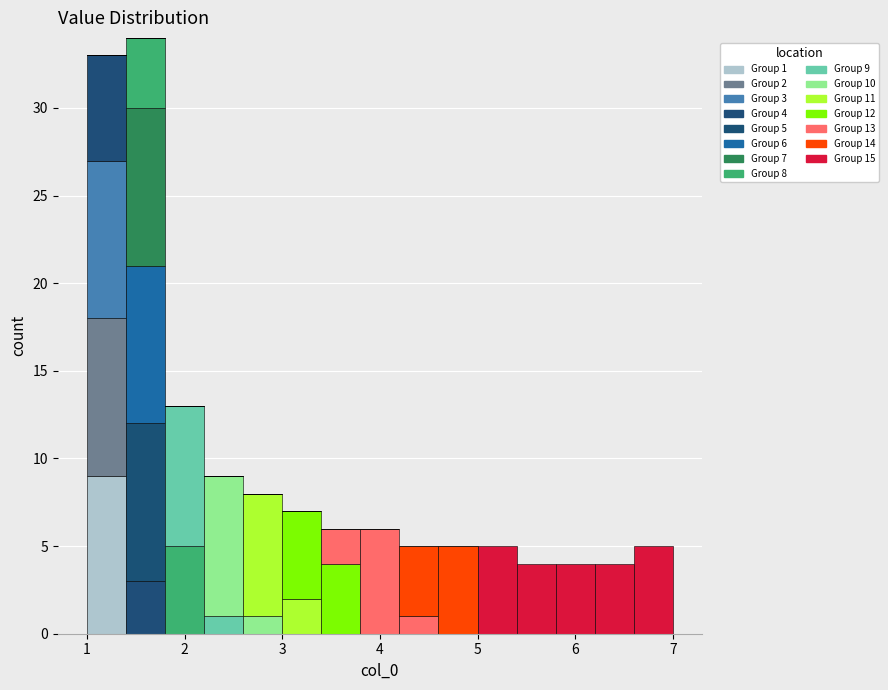

Which range on the x-axis has the tallest stacked bar (by total height)?

1.4 to 1.8